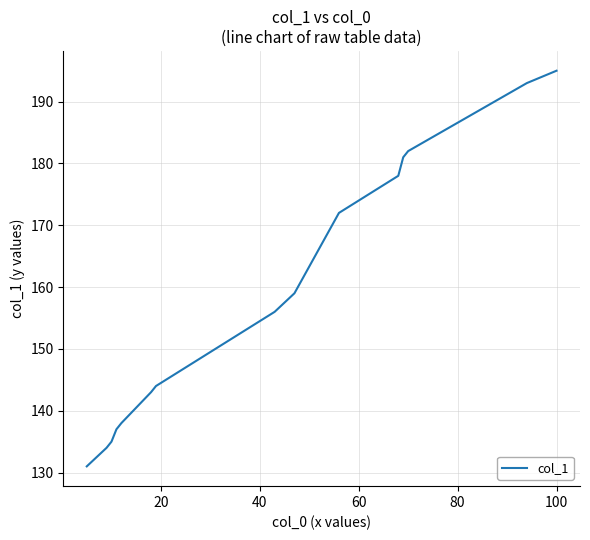

What is the difference between the maximum and minimum values?

64